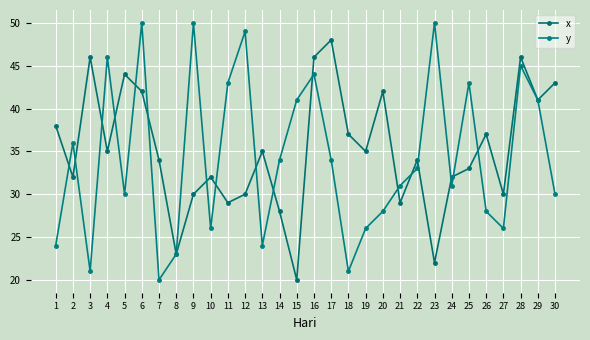

How many intersections are there between x and y?

17